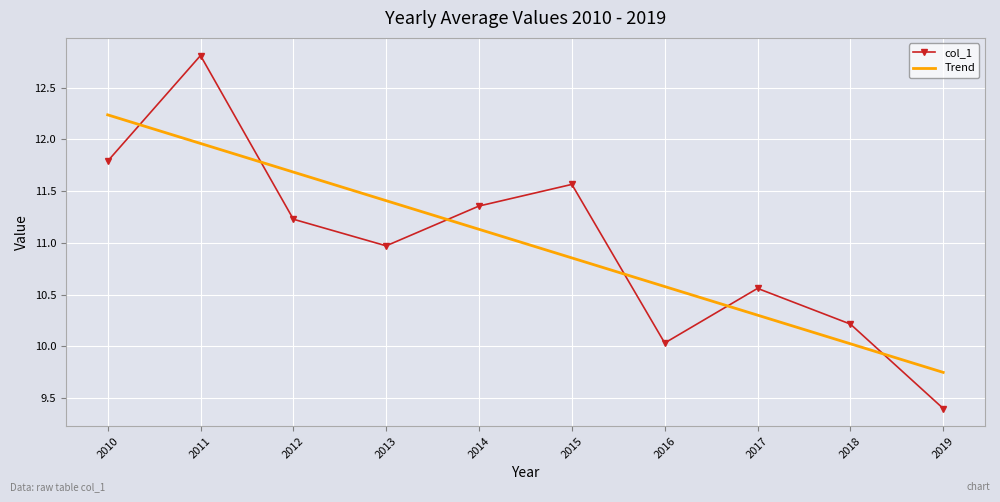

How many data points are above 11?

5